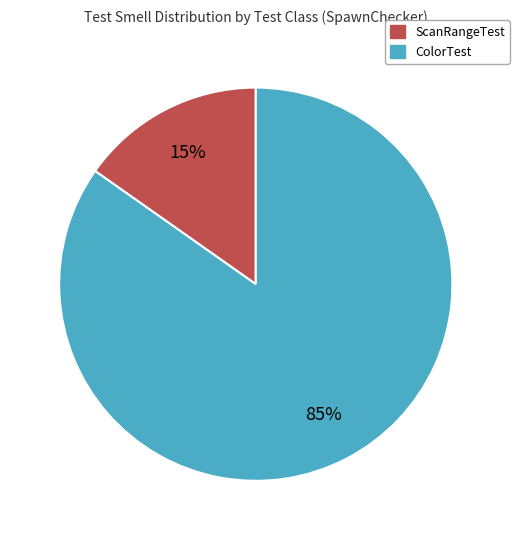

Is it true that ScanRangeTest is 25% of the pie?

False